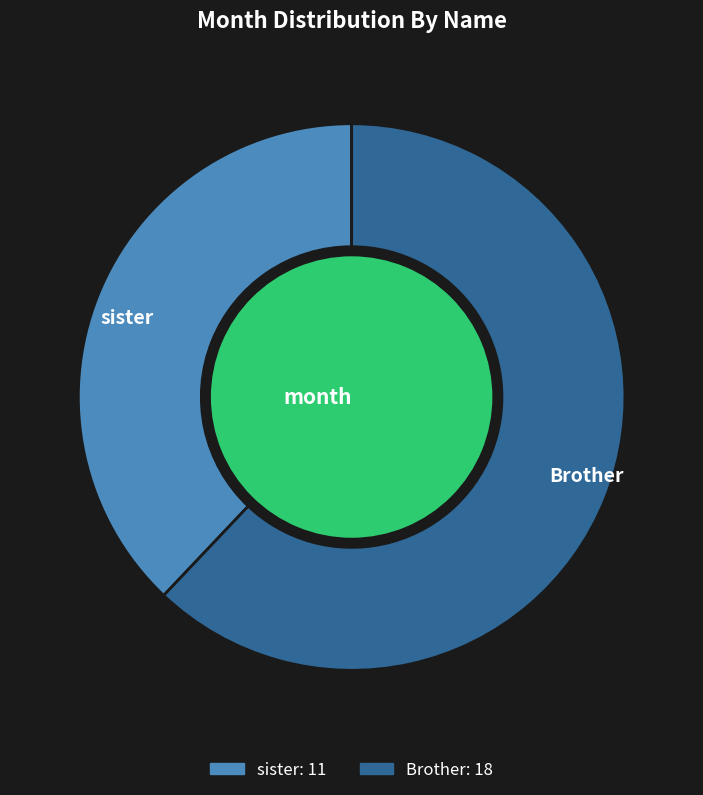

To the nearest percent, what is the average slice percentage?

50%